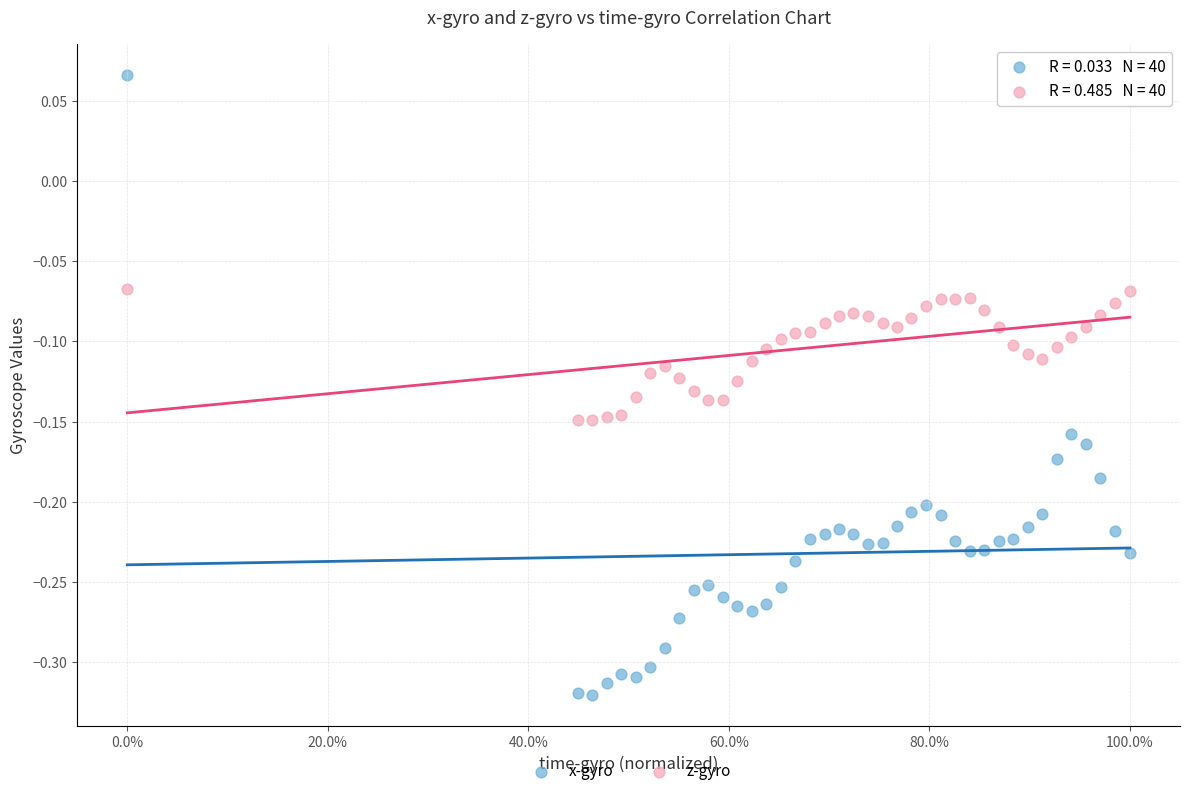

Across all data points, what is the range of X values (max minus min)?

1.0